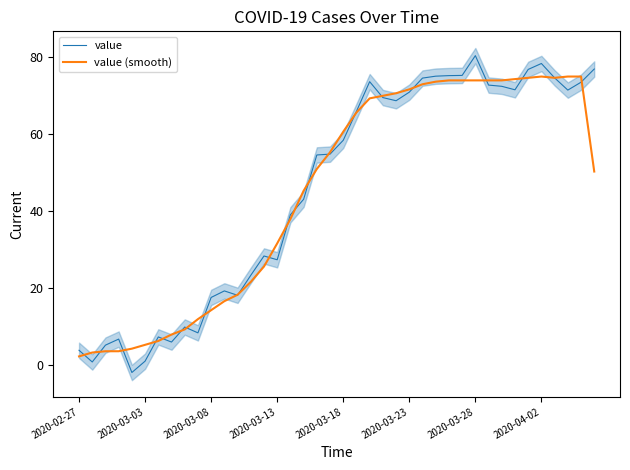

What is the minimum value for value?

-1.9